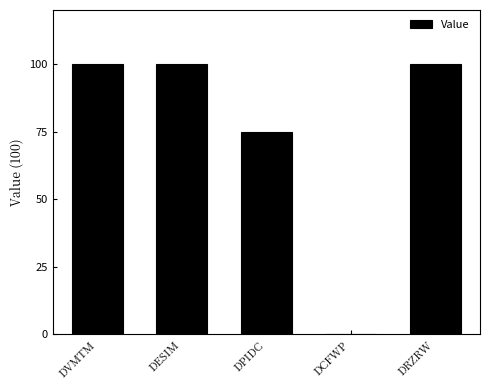

Are the bars horizontal?

No